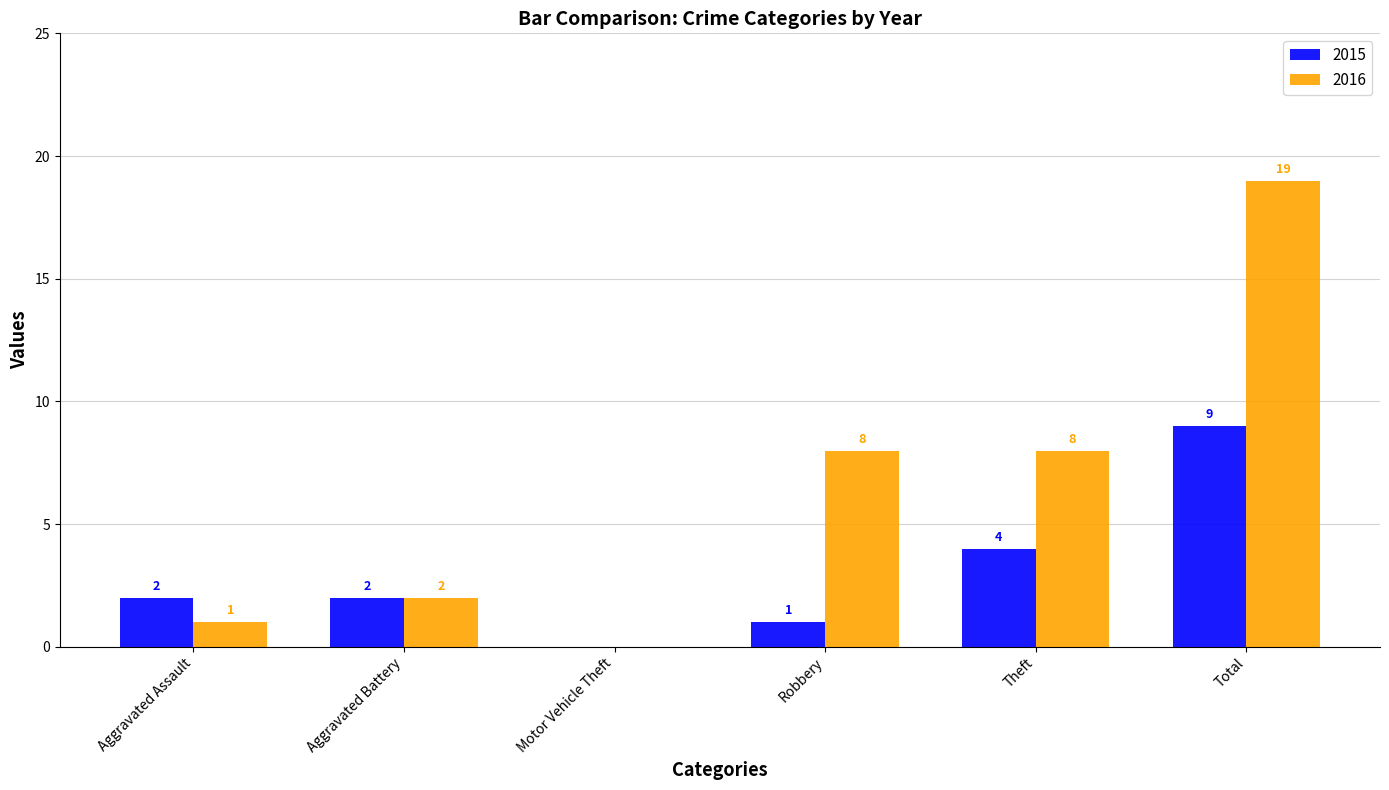

At which category is the sum across all series the highest?

Total